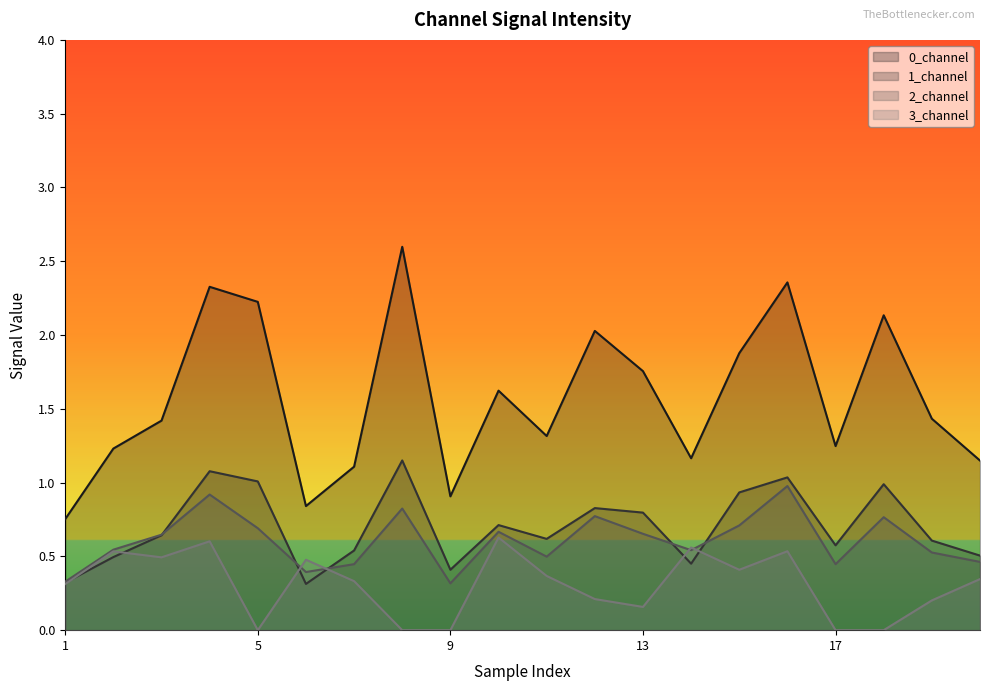

What is the greatest value displayed?

2.6